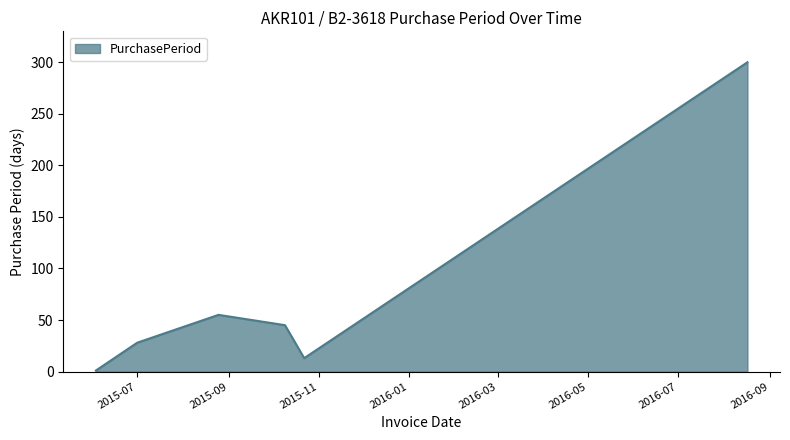

What is the greatest value displayed?

300